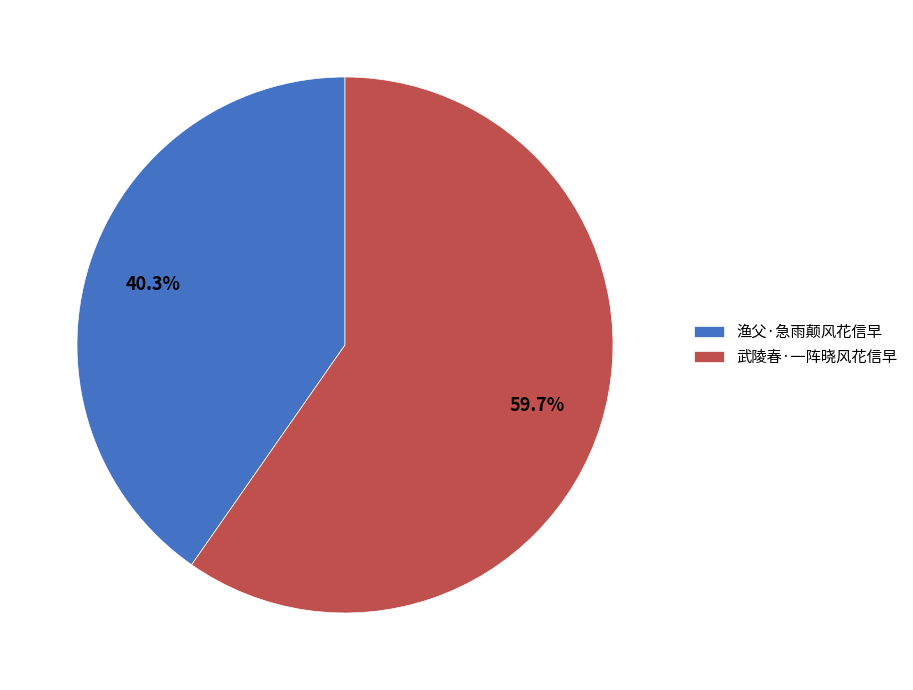

To the nearest percent, what is the difference between the largest and smallest slice percentages?

19%